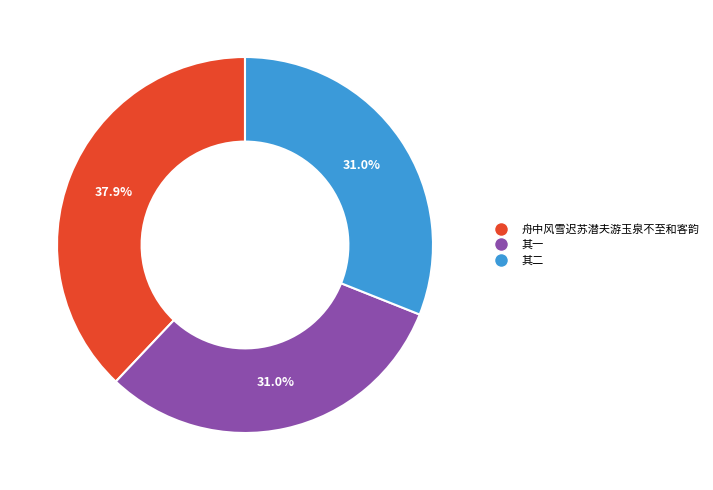

Does any single category account for the majority?

No